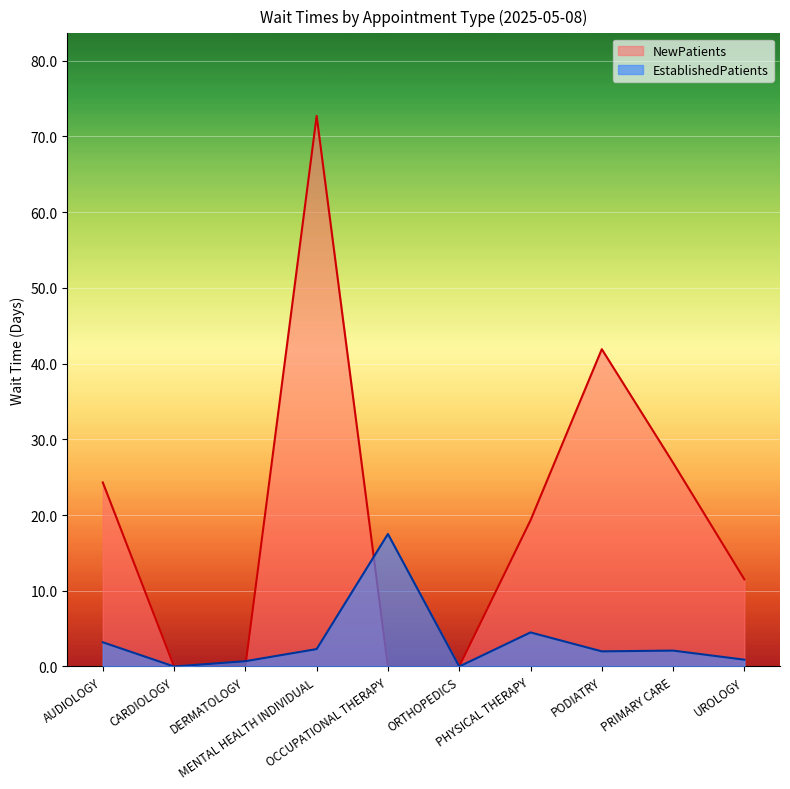

Is it true that NewPatients equals 0.0 at CARDIOLOGY?

True